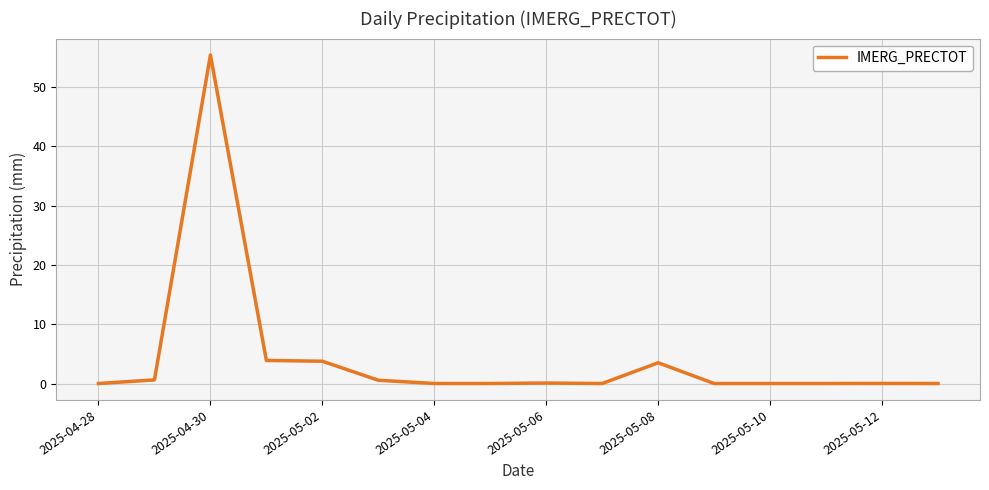

What is the difference between the maximum and minimum values?

55.4